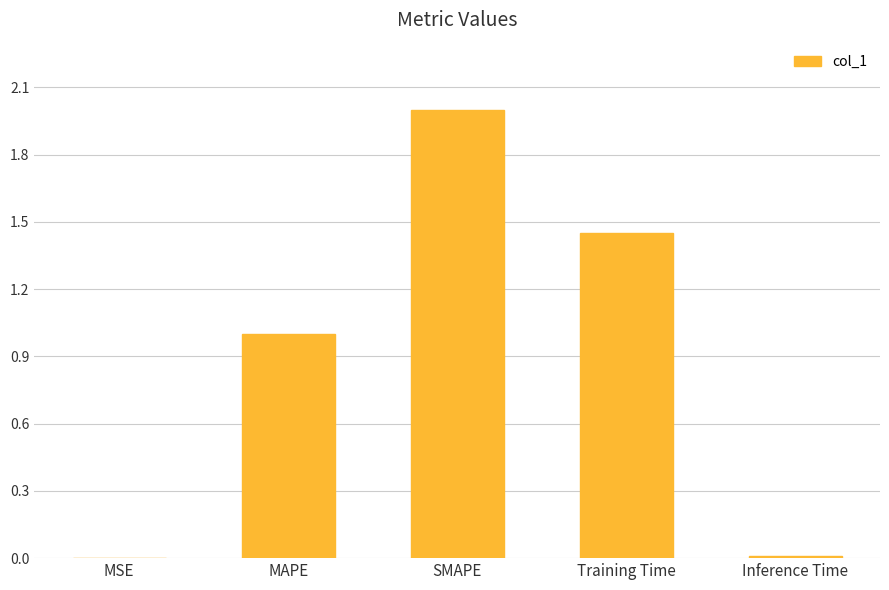

What is the sum of all values?

4.5